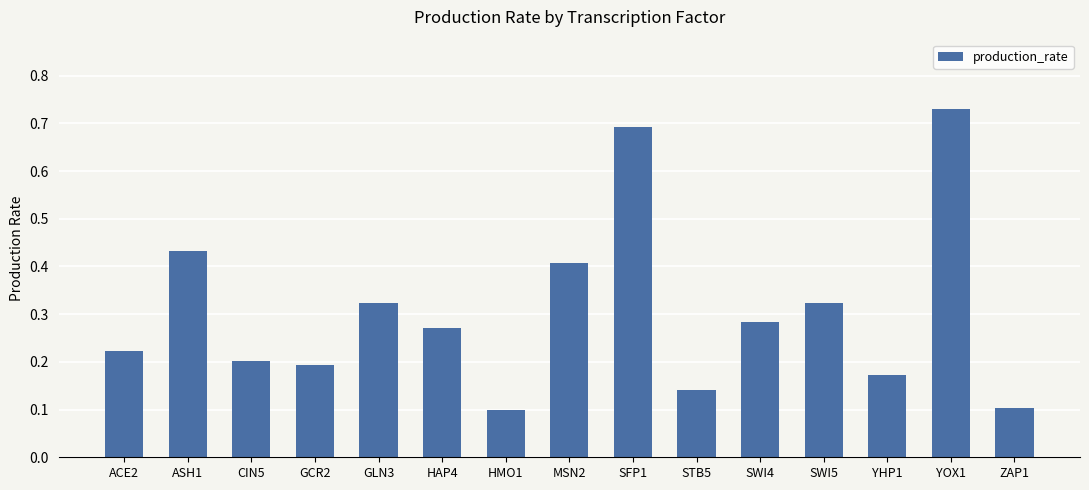

What is the difference between the second highest and second lowest values?

0.6